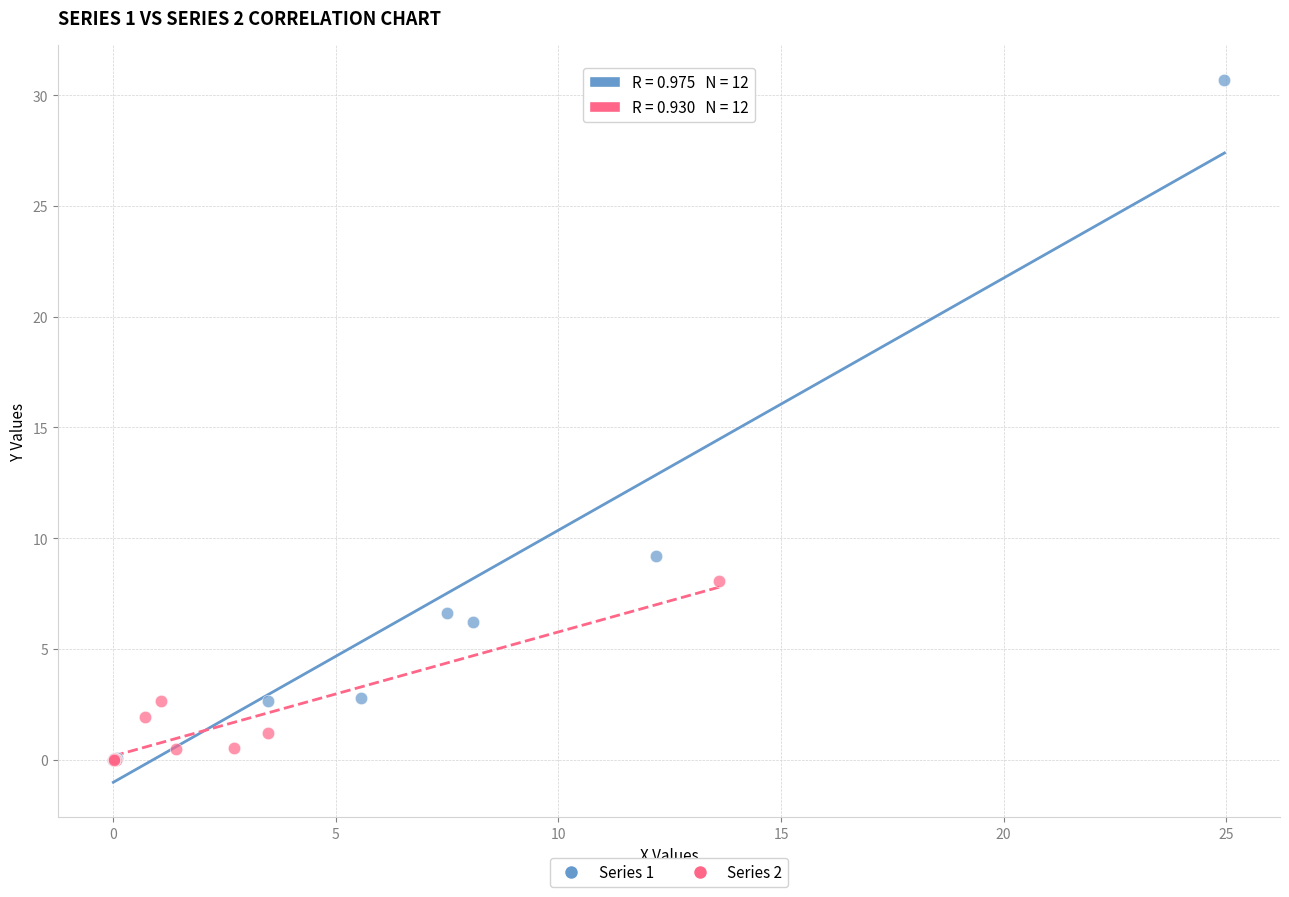

What are all the series names shown in the legend?

Series 1, Series 2